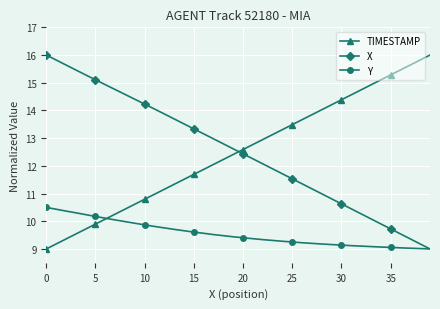

What is the value of the X point at the 8th from the left?

14.8